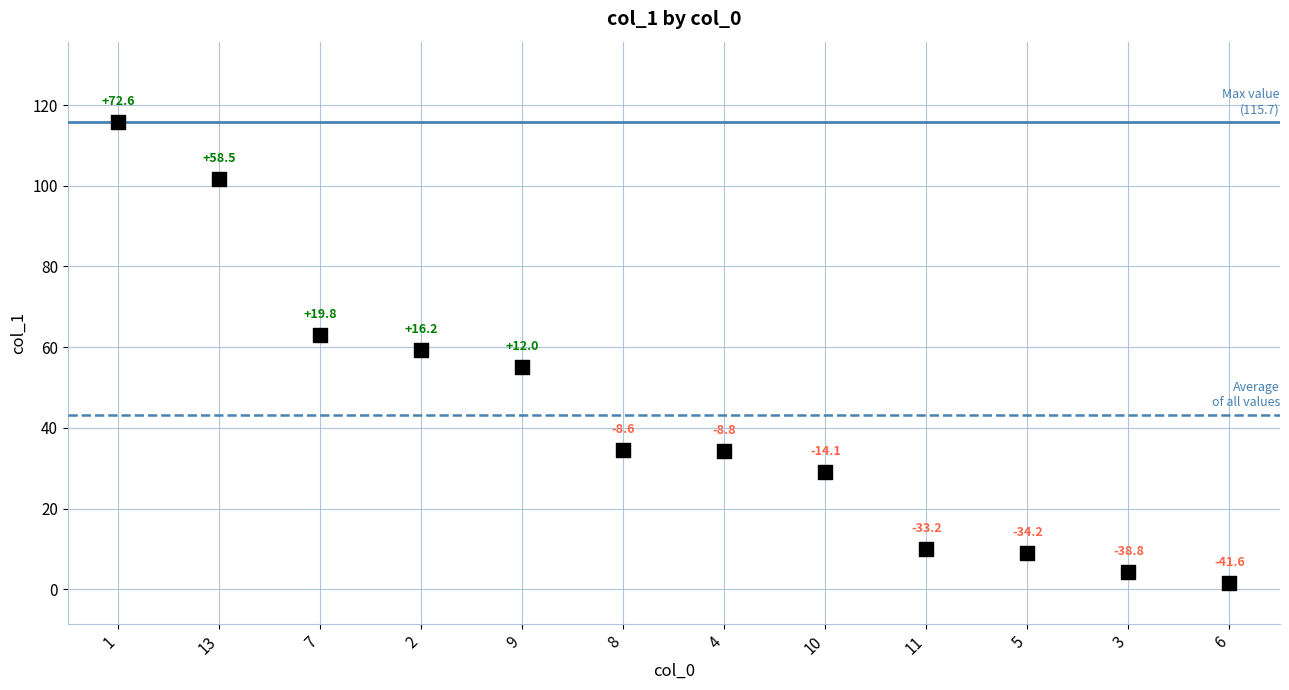

What Y value in the scatter plot is closest to 58?

59.3